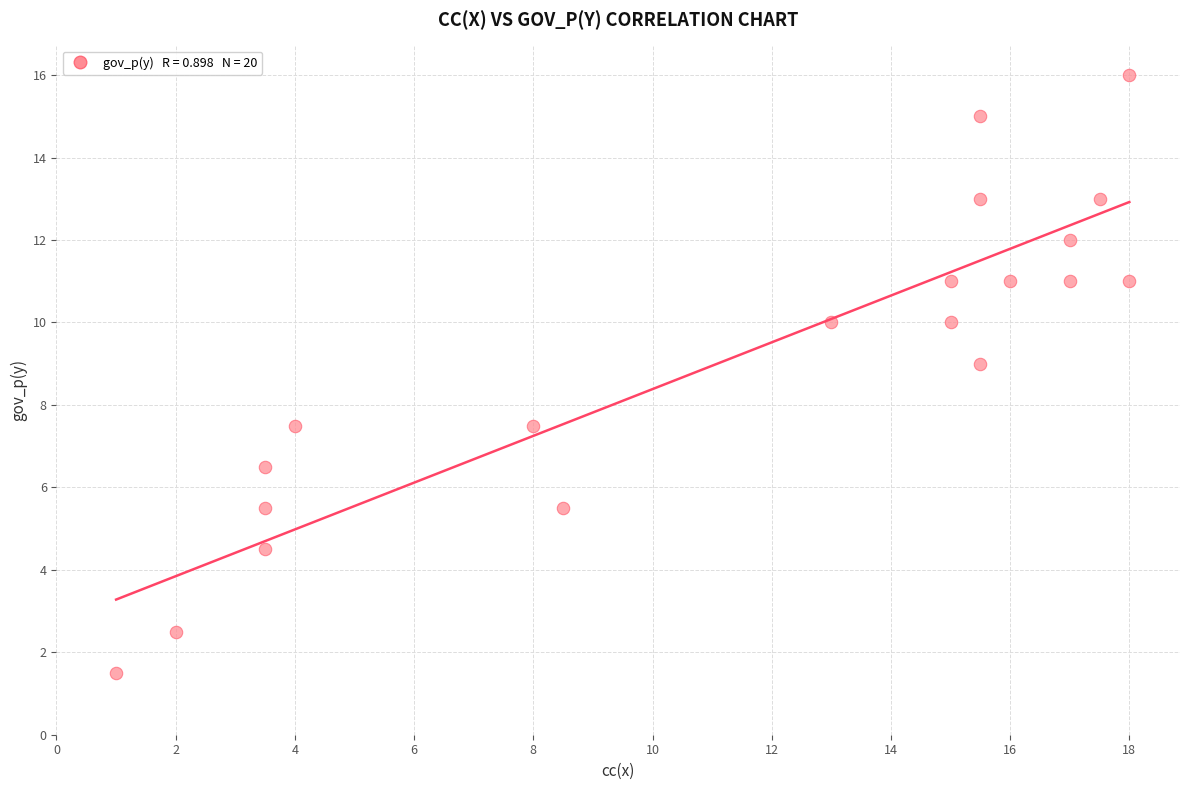

What is the range of Y values (max minus min)?

14.5